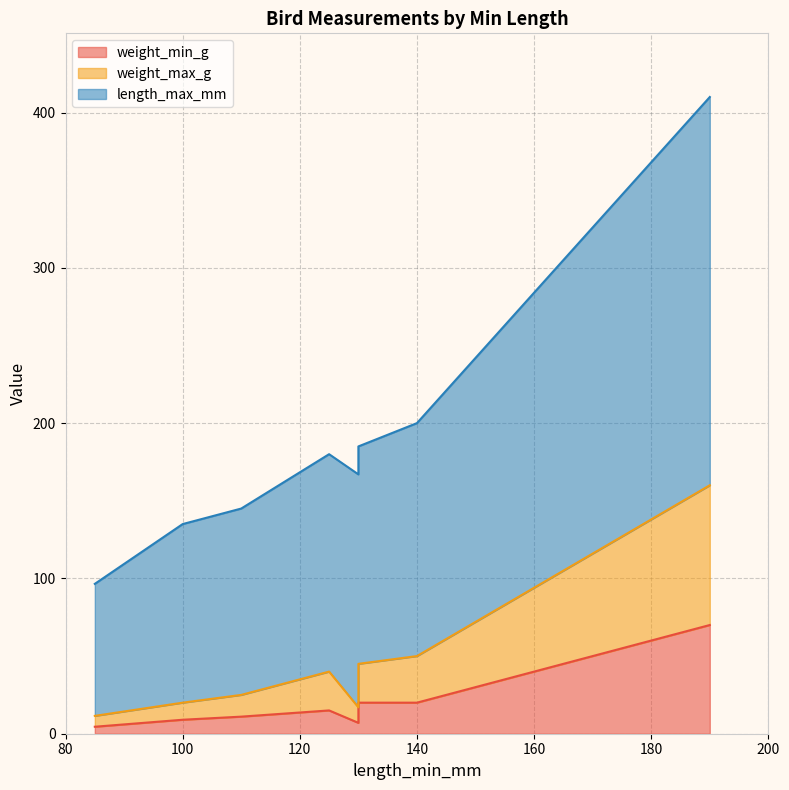

True or false: weight_min_g and length_max_mm cross at least once.

False